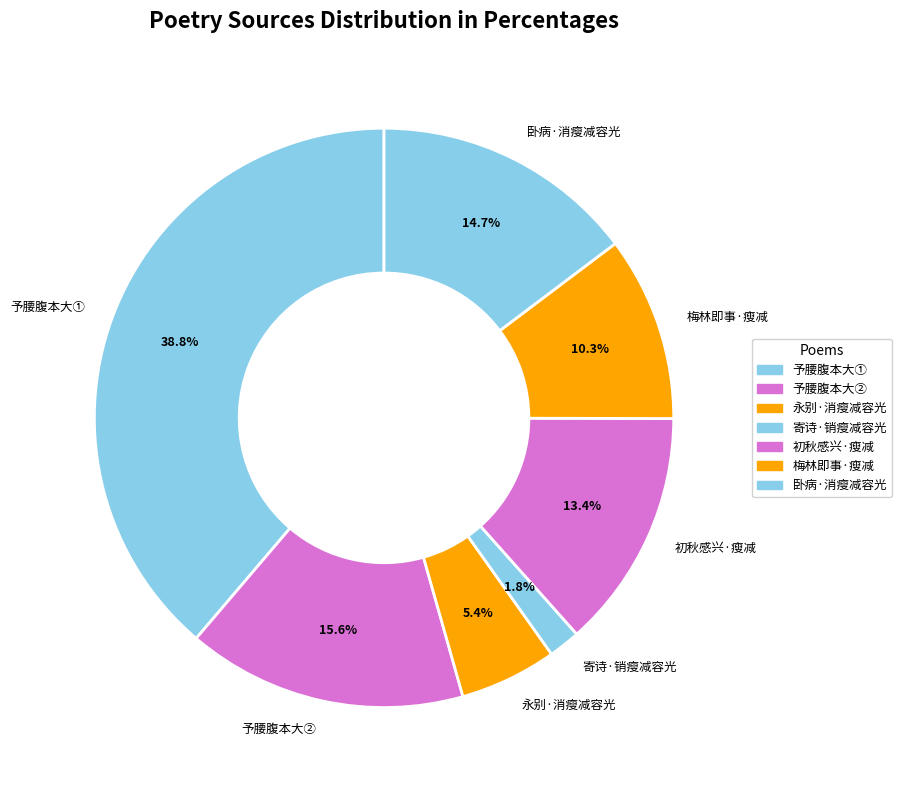

To the nearest percent, what is the difference between the largest and smallest slice percentages?

37%